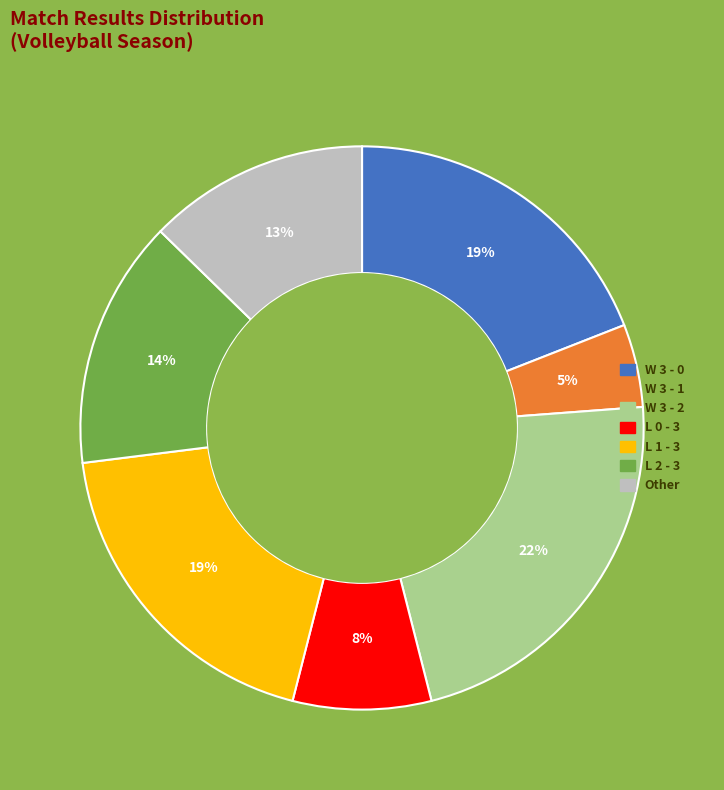

To the nearest percent, what is the average slice percentage?

14%